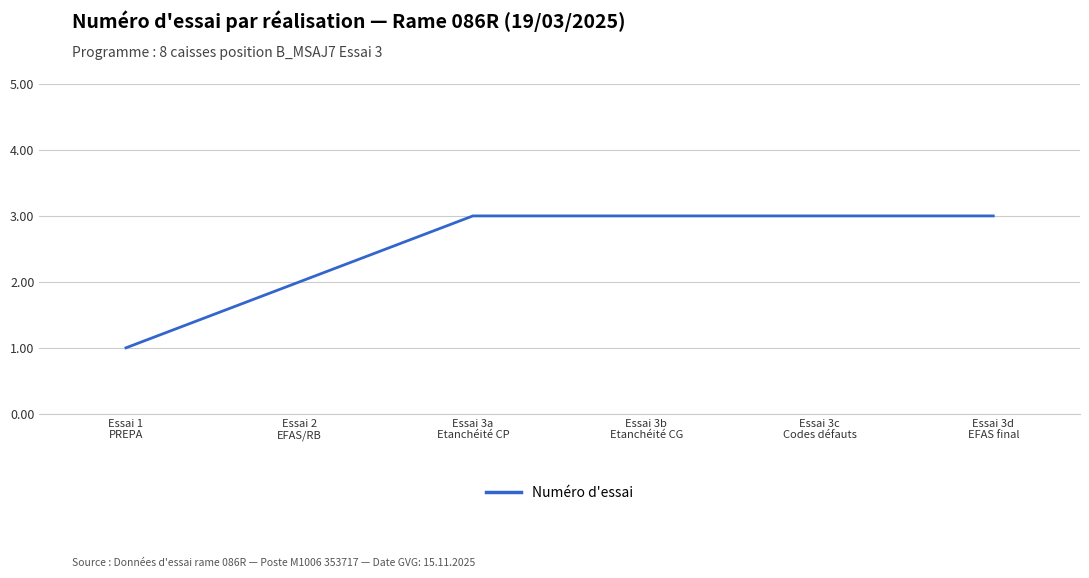

What is the maximum value shown in the chart?

3